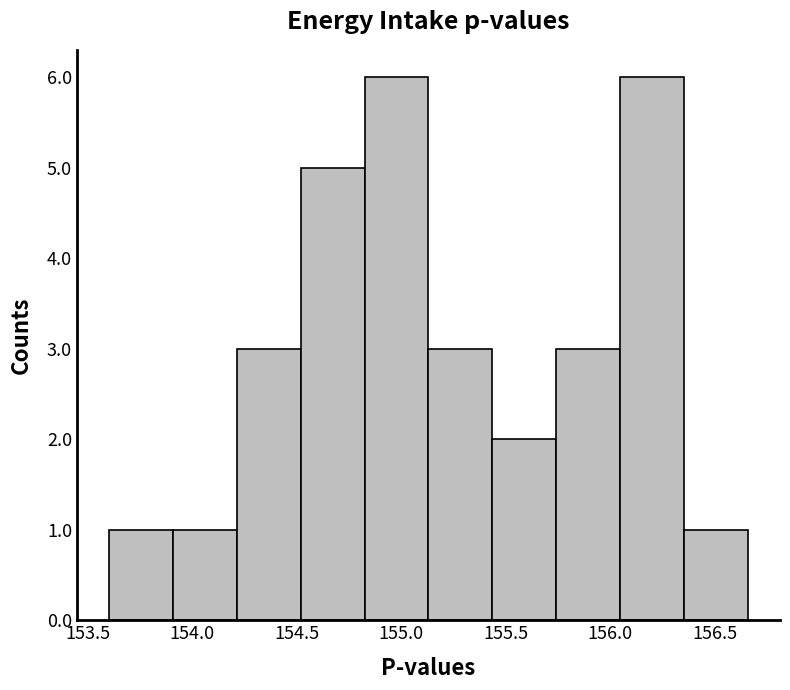

What is the height of the bar covering 155.45 to 155.75 on the x-axis? Neither the bar edges nor the heights are printed on the chart, so give them approximately, as read against the axes.

2